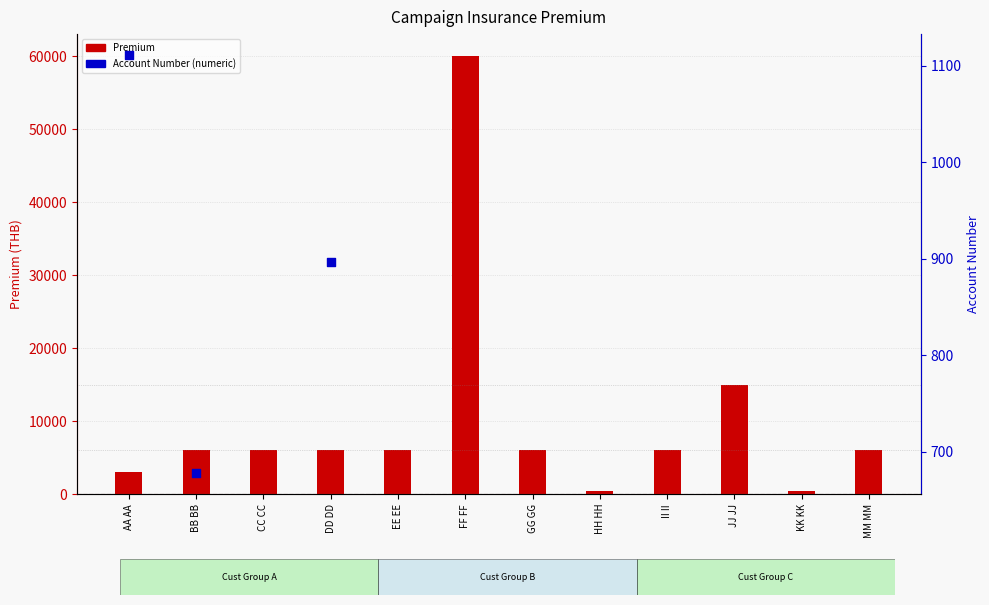

What is the change in value from GG GG to KK KK?

-5500